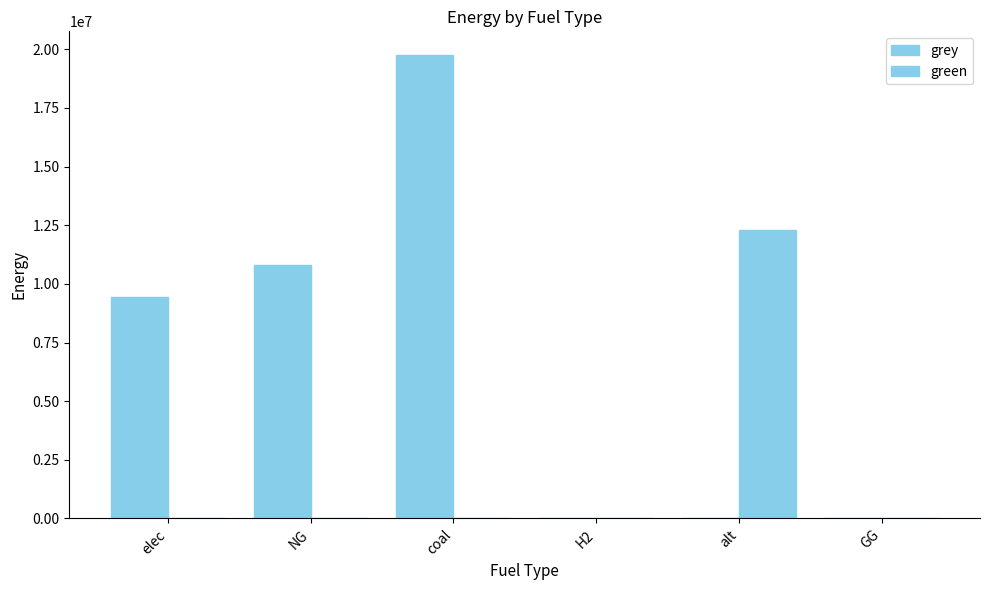

How many groups of bars are there?

6